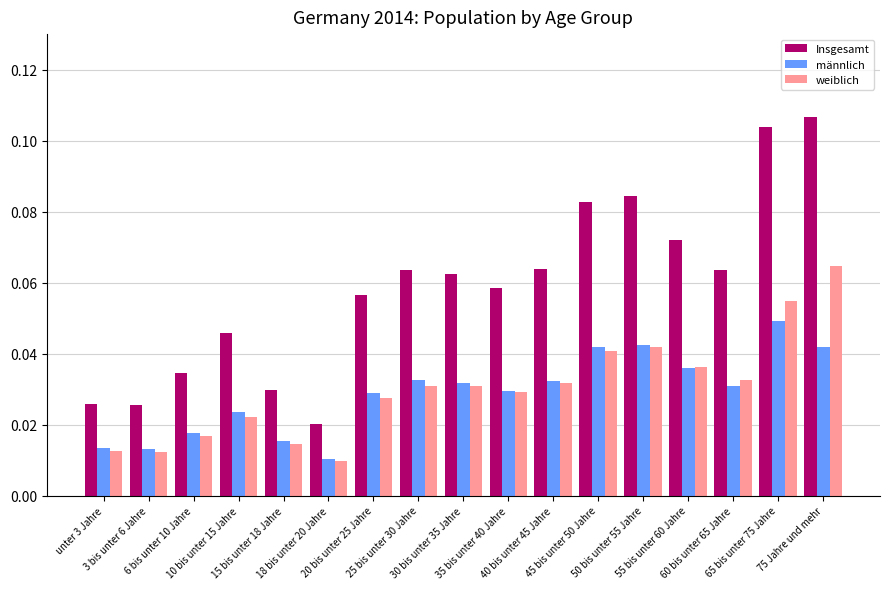

Does the chart contain any negative values?

No